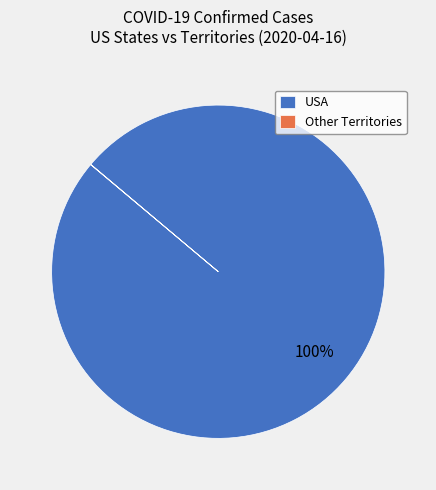

What is the majority slice?

USA